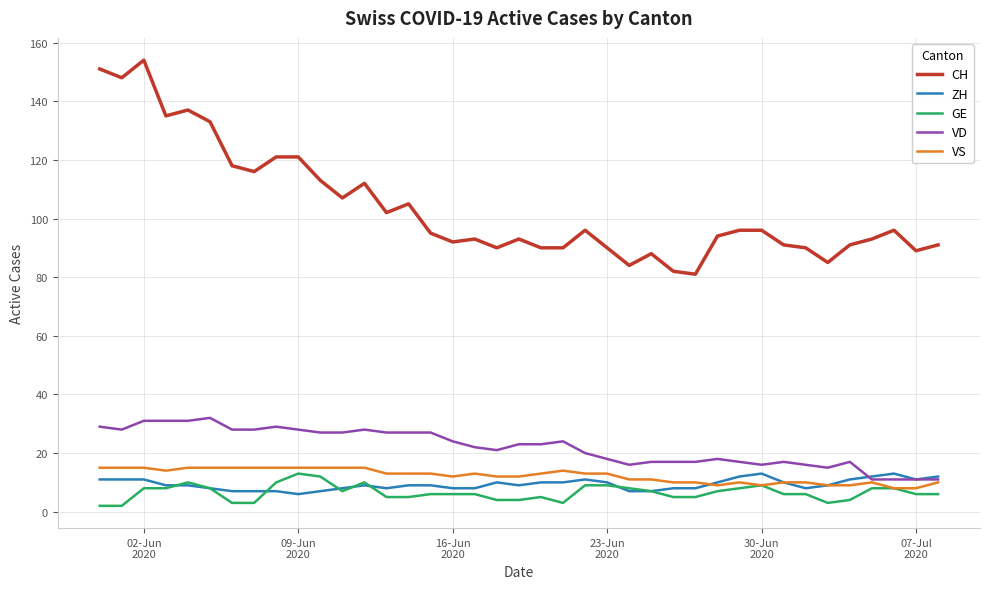

Which series has the largest range (max minus min)?

CH